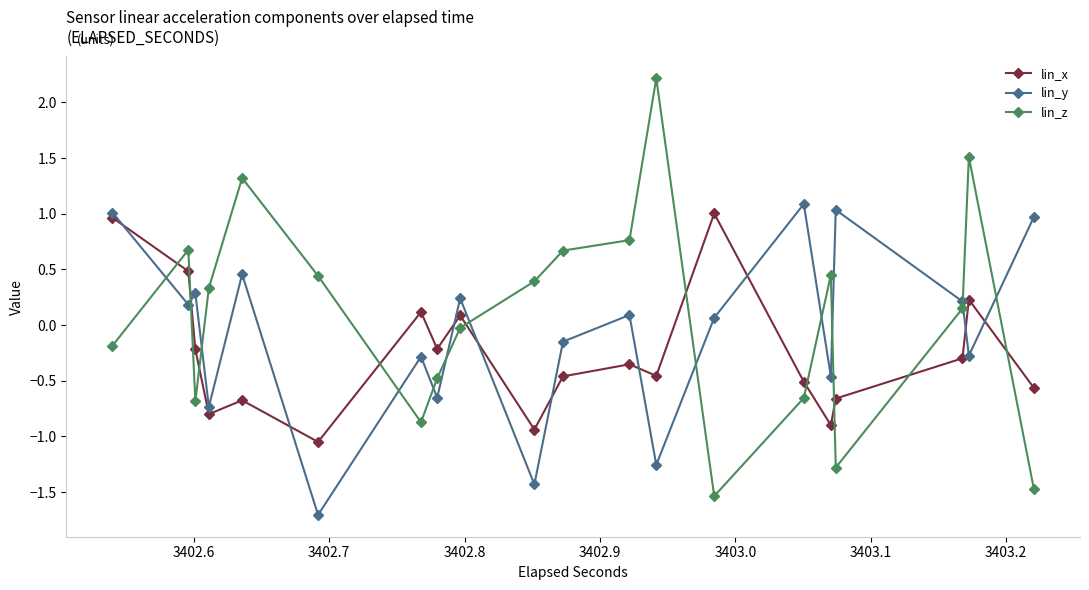

Is this an area chart (filled region under the line)?

No